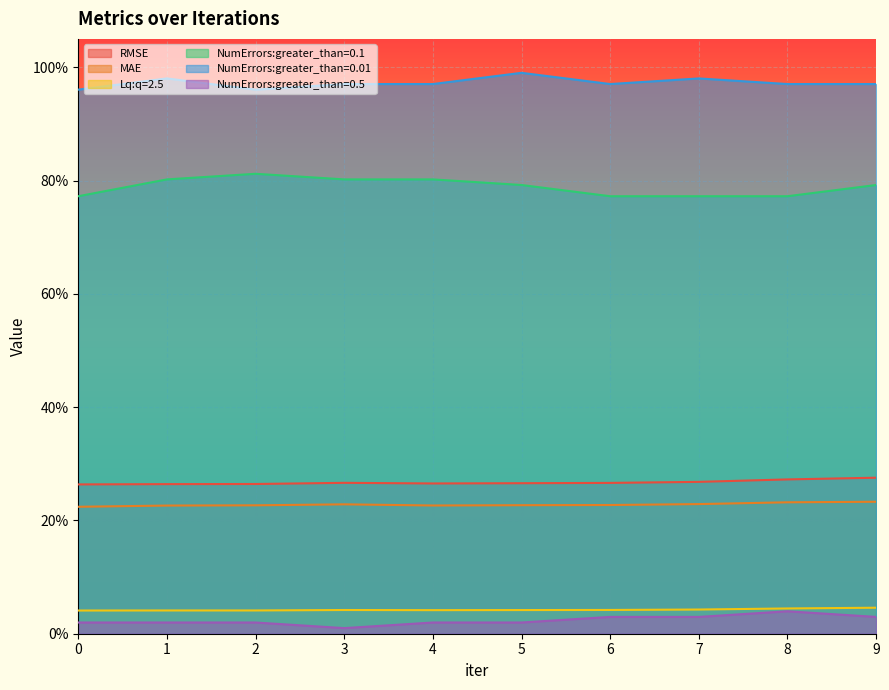

How many Lq:q=2.5 values are between 0 and 1?

10